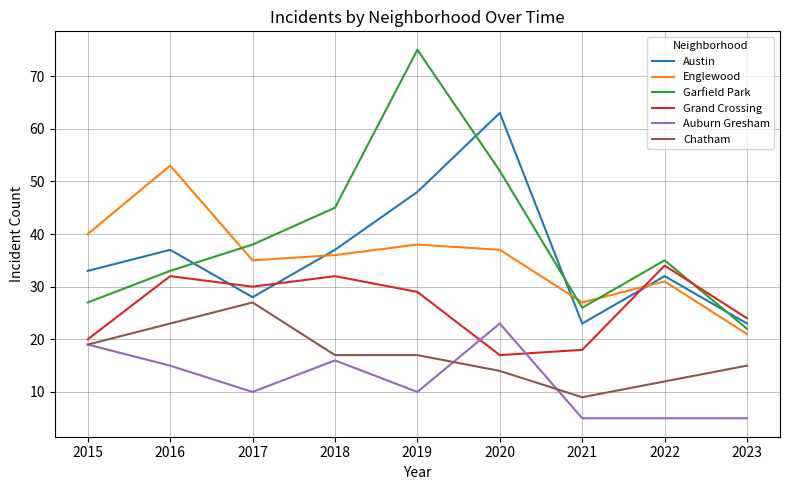

At which label does Chatham reach its peak?

2017